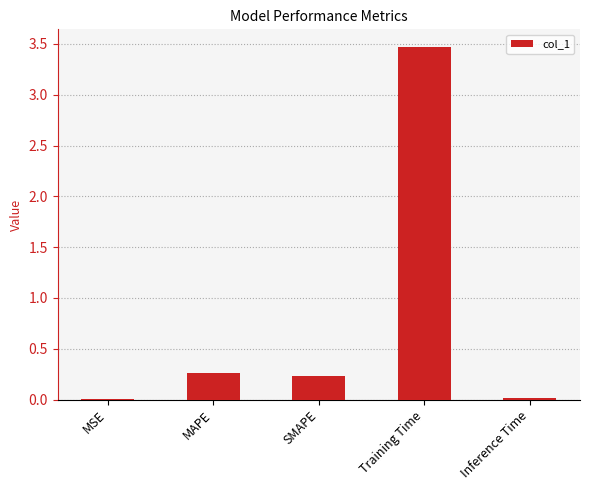

At which category does the chart reach its peak across all series?

Training Time